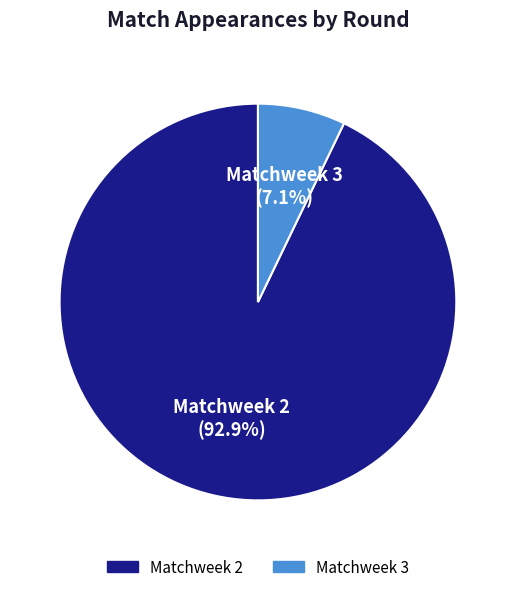

What is the smallest slice in the pie chart?

Matchweek 3